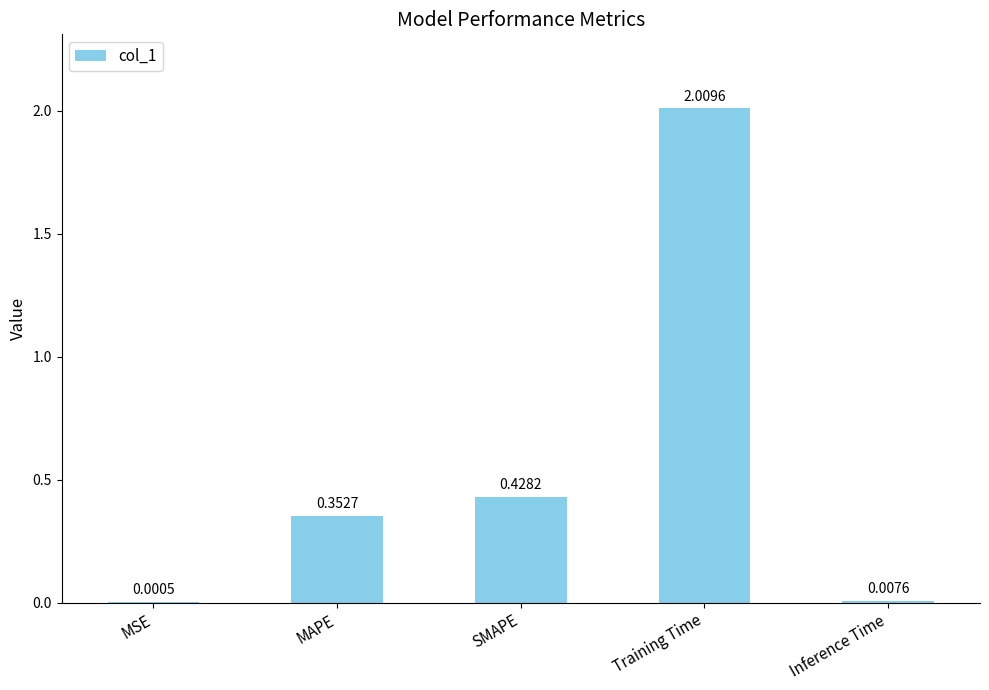

What is the sum of all values?

2.8